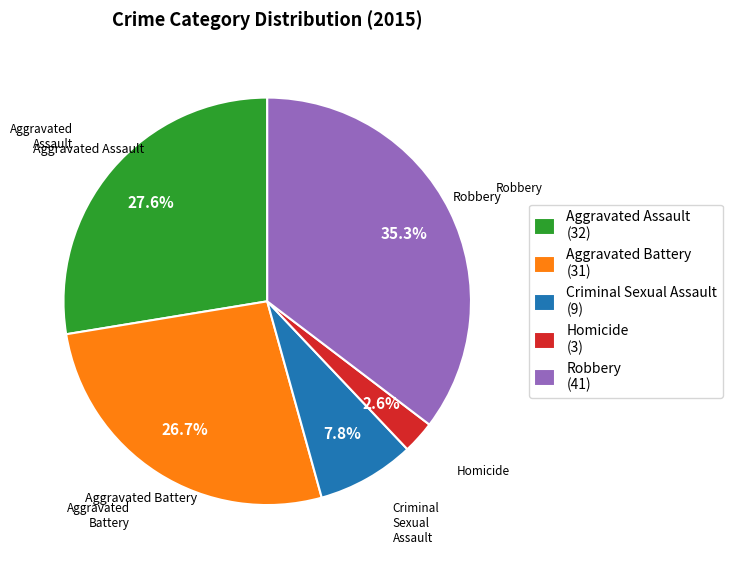

The Robbery slice represents 45% of the pie. True or false?

False